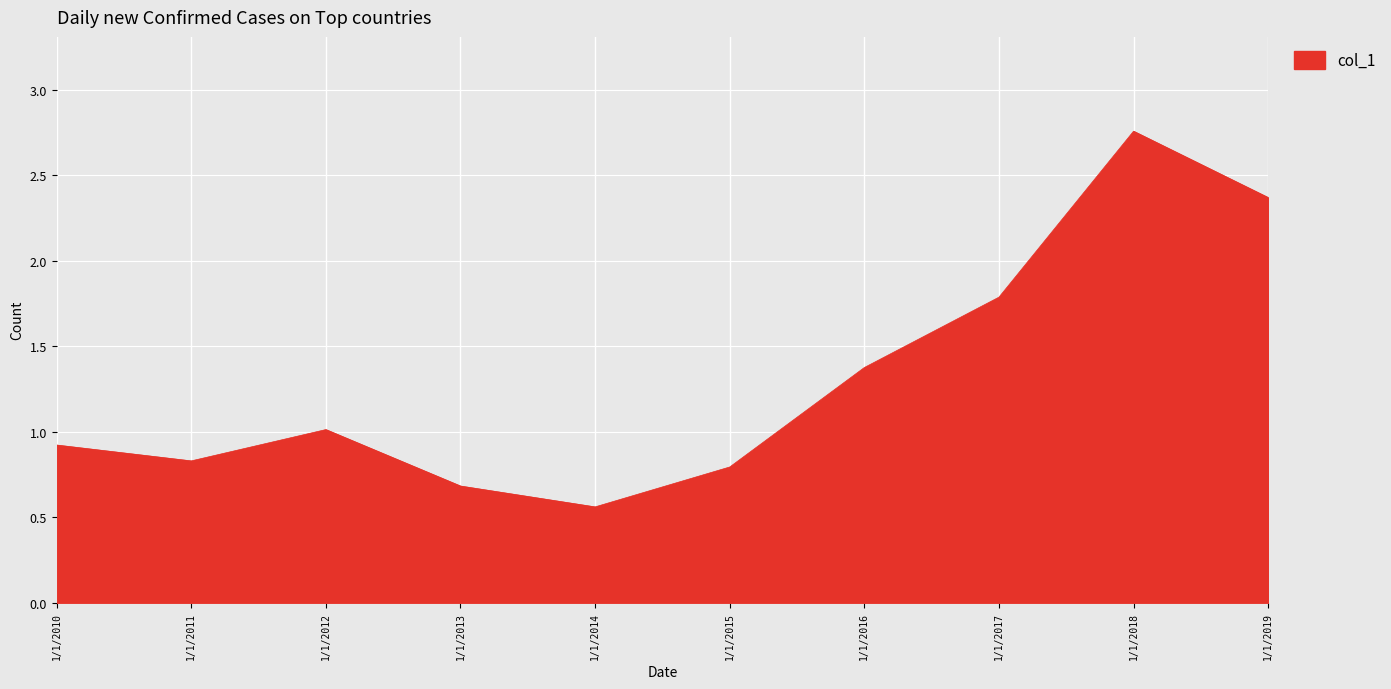

True or false: the data shows 0.5 at 1/1/2017.

False